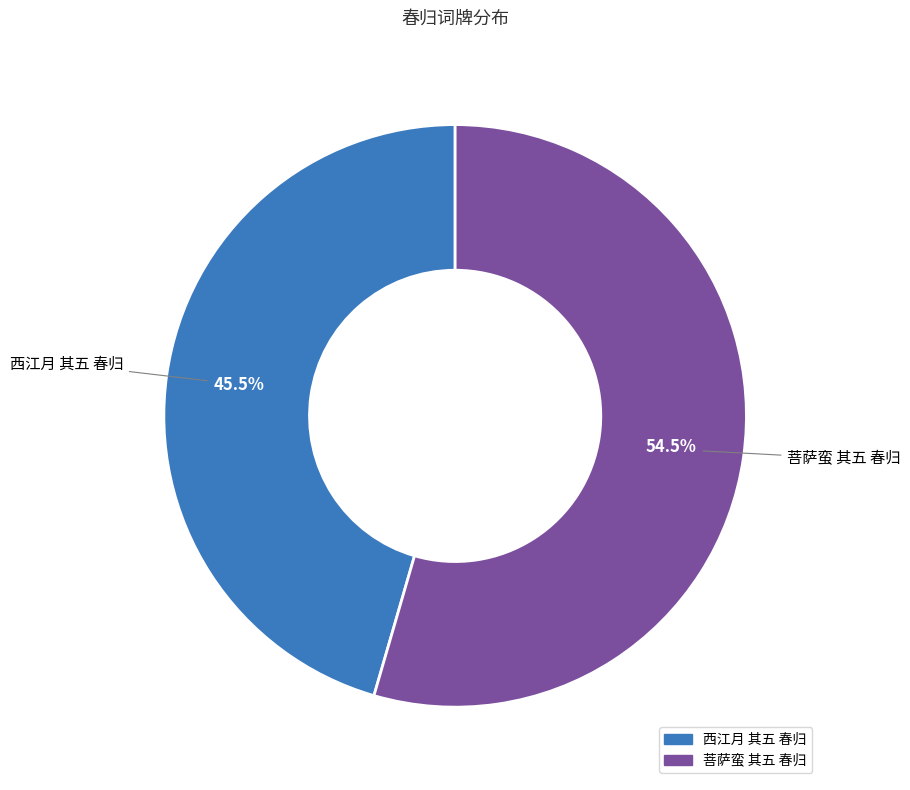

Which slice represents more than half of the pie?

菩萨蛮 其五 春归